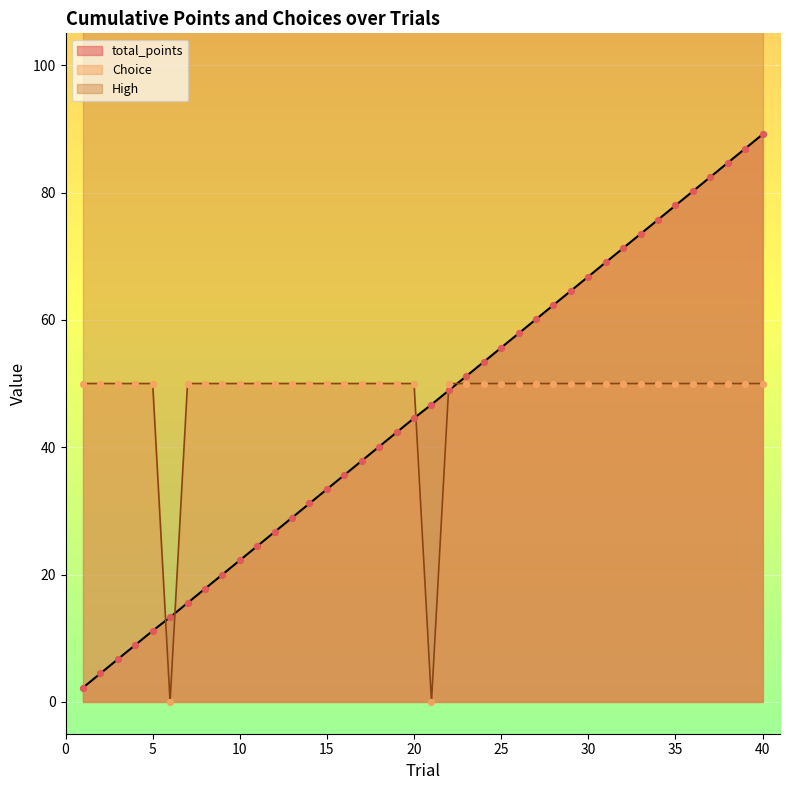

Which series has the largest total across all categories?

Choice